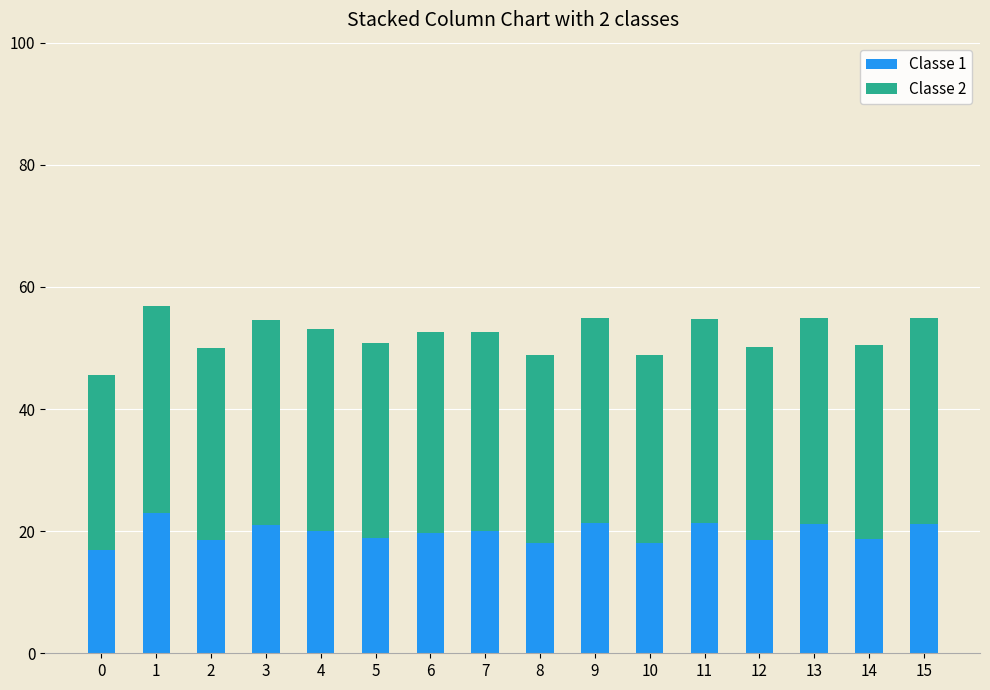

Count the number of categories in the chart.

16